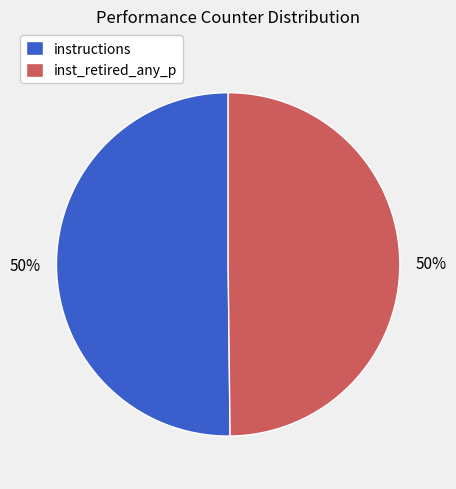

To the nearest percent, what is the difference between the largest and smallest slice percentages?

0%